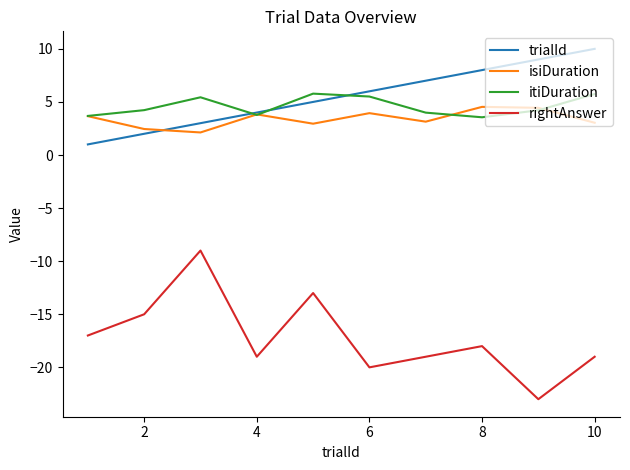

True or false: itiDuration and rightAnswer intersect in this chart.

False